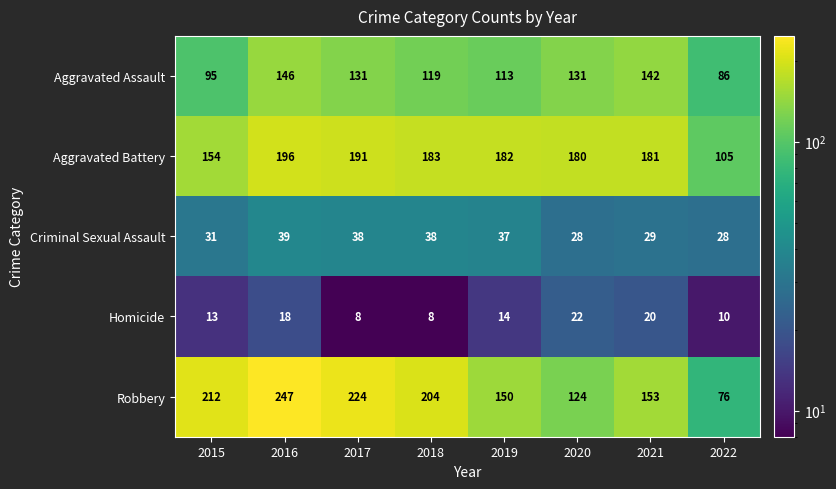

At how many categories does at least one series exceed 80?

8